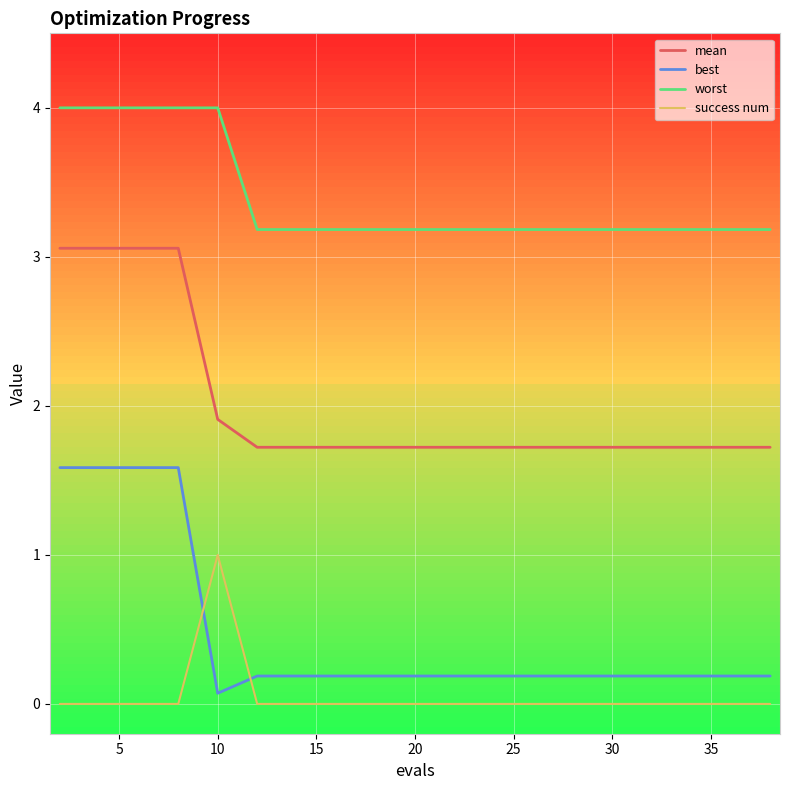

True or false: mean and worst cross at least once.

False